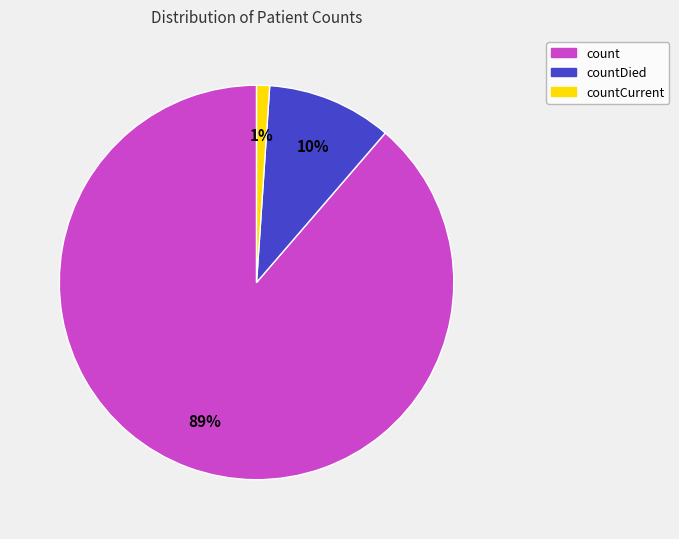

Which has a higher value, countDied or countCurrent?

countDied